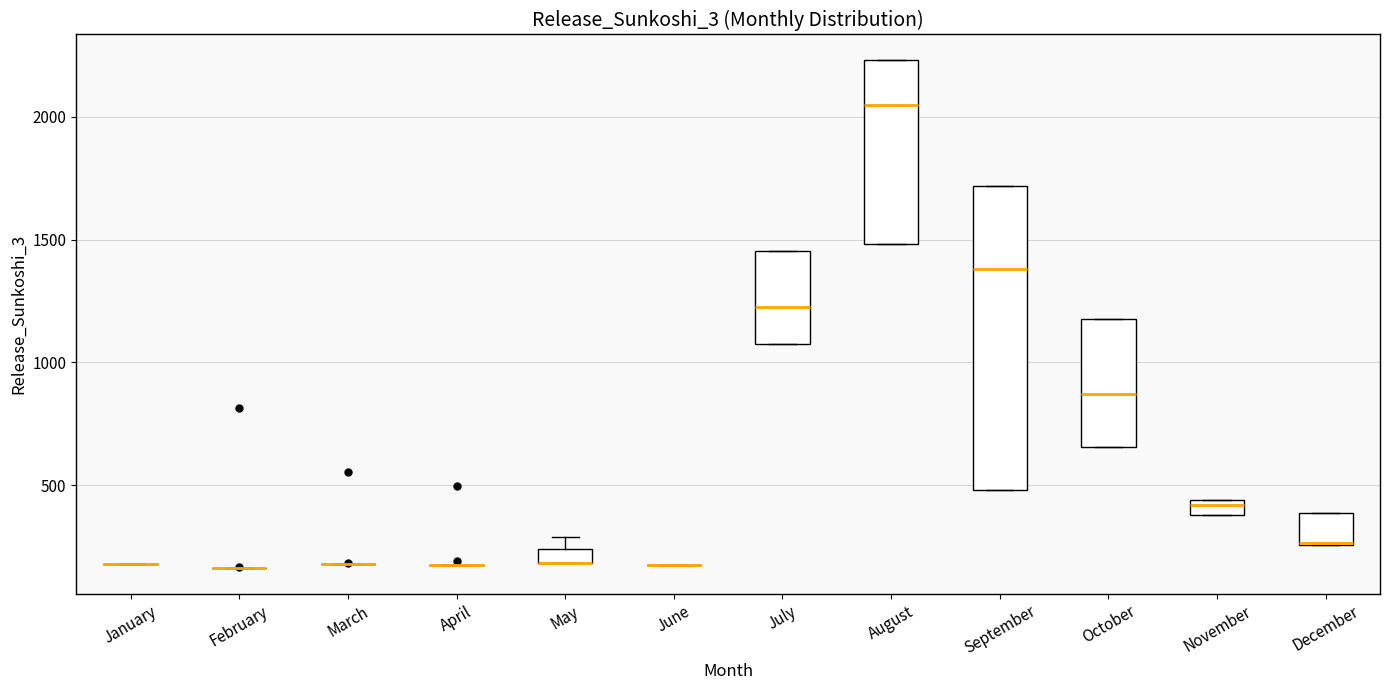

Which box is the tallest, from its lower edge to its upper edge?

September